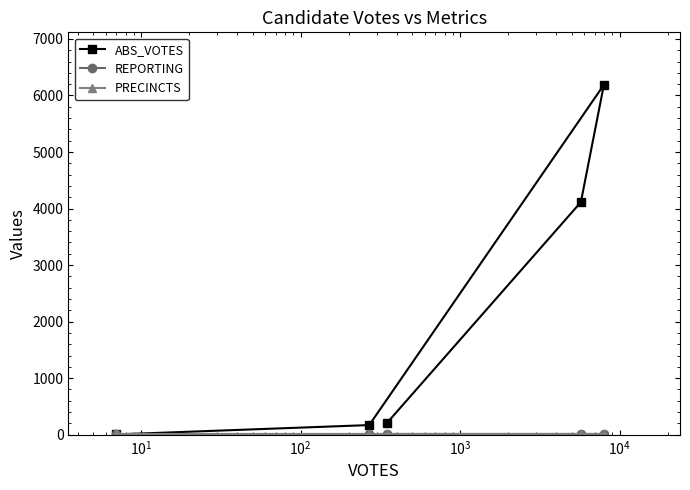

True or false: ABS_VOTES and PRECINCTS cross at least once.

True